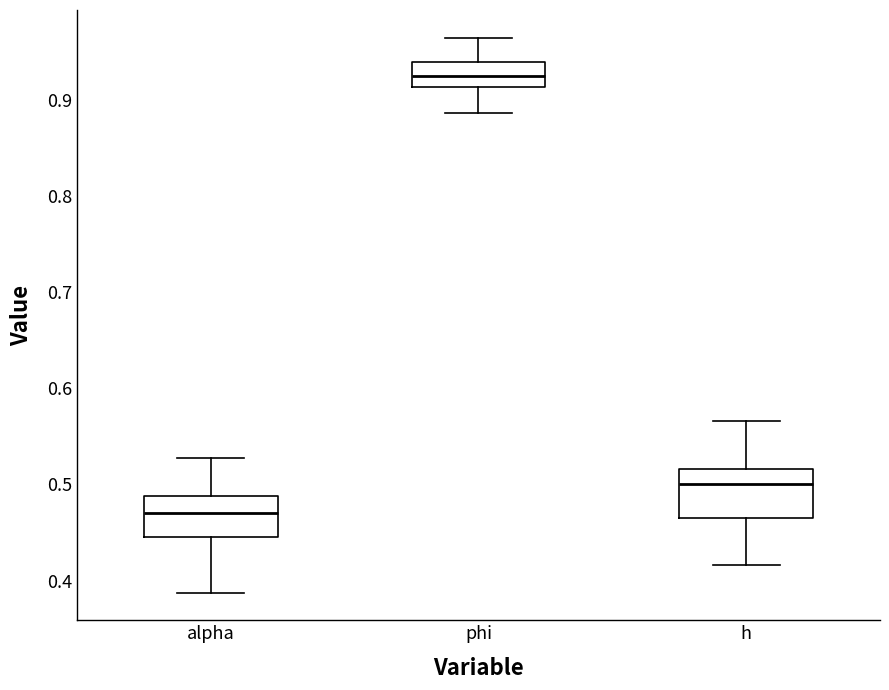

Reading left to right, transcribe this box plot: for each box, give where its median line is, the range the box spans, and where its two whiskers end, as read against the y-axis. The values are not printed on the chart, so give them approximately, as read against the axis.

alpha: median 0.47, box 0.44 to 0.49, whiskers 0.39 to 0.53
phi: median 0.92, box 0.91 to 0.94, whiskers 0.89 to 0.96
h: median 0.50, box 0.46 to 0.52, whiskers 0.42 to 0.57